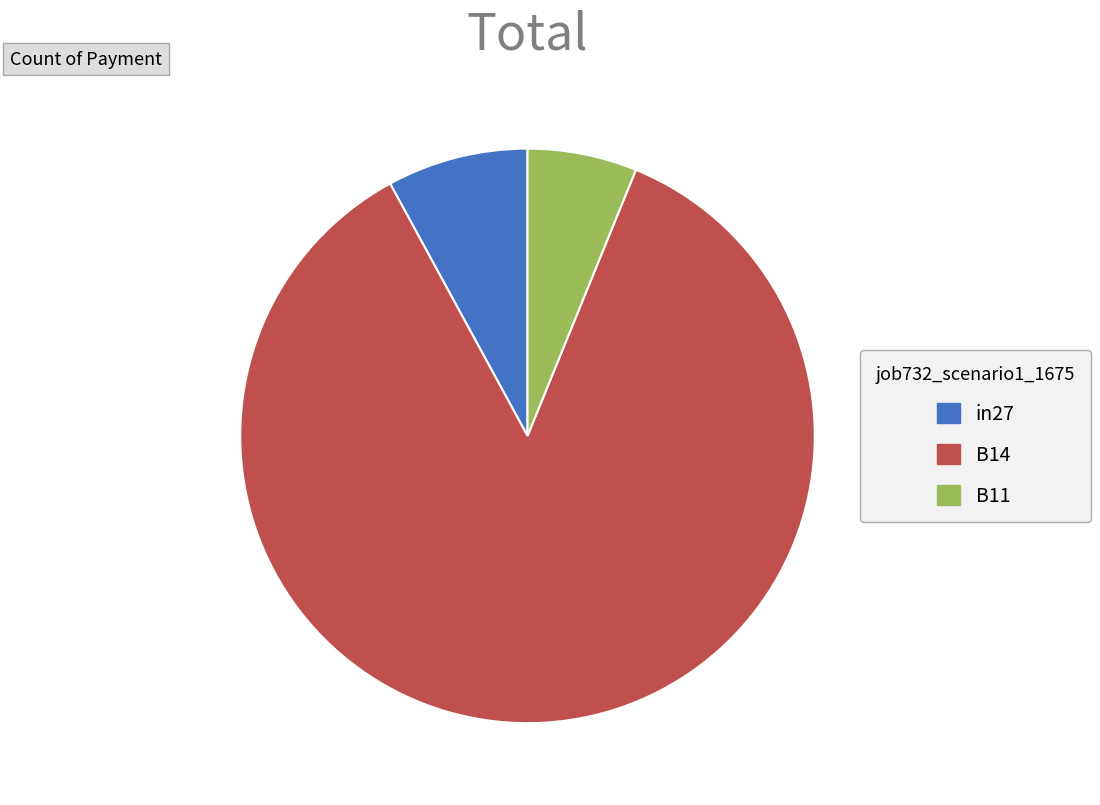

Does in27 represent more than half of the total?

No